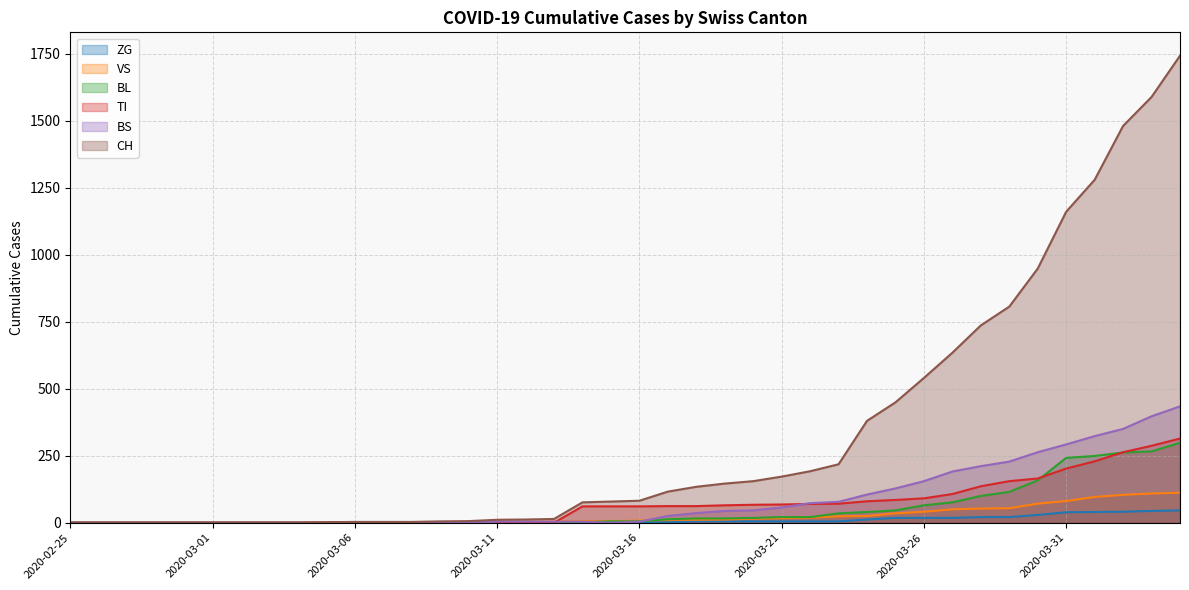

Reading right to left, what are all the values shown in this chart?

CH: 2020-04-04=1742	2020-04-03=1588	2020-04-02=1480	2020-04-01=1279	2020-03-31=1160	2020-03-30=948	2020-03-29=806	2020-03-28=736	2020-03-27=634	2020-03-26=540	2020-03-25=449	2020-03-24=380	2020-03-23=218	2020-03-22=192	2020-03-21=172	2020-03-20=155	2020-03-19=146	2020-03-18=134	2020-03-17=116	2020-03-16=82	2020-03-15=79	2020-03-14=76	2020-03-13=14	2020-03-12=12	2020-03-11=11	2020-03-10=6	2020-03-09=5	2020-03-08=3	2020-03-07=3	2020-03-06=3	2020-03-05=2	2020-03-04=0	2020-03-03=0	2020-03-02=0	2020-03-01=0	2020-02-29=0	2020-02-28=0	2020-02-27=0	2020-02-26=0	2020-02-25=0
VS: 2020-04-04=112	2020-04-03=109	2020-04-02=104	2020-04-01=96	2020-03-31=81	2020-03-30=71	2020-03-29=54	2020-03-28=53	2020-03-27=50	2020-03-26=41	2020-03-25=35	2020-03-24=25	2020-03-23=24	2020-03-22=19	2020-03-21=17	2020-03-20=15	2020-03-19=12	2020-03-18=11	2020-03-17=11	2020-03-16=8	2020-03-15=6	2020-03-14=6	2020-03-13=5	2020-03-12=3	2020-03-11=3	2020-03-10=2	2020-03-09=2	2020-03-08=2	2020-03-07=2	2020-03-06=2	2020-03-05=2	2020-03-04=0	2020-03-03=0	2020-03-02=0	2020-03-01=0	2020-02-29=0	2020-02-28=0	2020-02-27=0	2020-02-26=0	2020-02-25=0
ZG: 2020-04-04=46	2020-04-03=44	2020-04-02=41	2020-04-01=40	2020-03-31=39	2020-03-30=29	2020-03-29=21	2020-03-28=21	2020-03-27=18	2020-03-26=18	2020-03-25=18	2020-03-24=12	2020-03-23=5	2020-03-22=5	2020-03-21=5	2020-03-20=5	2020-03-19=5	2020-03-18=5	2020-03-17=1	2020-03-16=0	2020-03-15=0	2020-03-14=0	2020-03-13=0	2020-03-12=0	2020-03-11=0	2020-03-10=0	2020-03-09=0	2020-03-08=0	2020-03-07=0	2020-03-06=0	2020-03-05=0	2020-03-04=0	2020-03-03=0	2020-03-02=0	2020-03-01=0	2020-02-29=0	2020-02-28=0	2020-02-27=0	2020-02-26=0	2020-02-25=0
TI: 2020-04-04=314	2020-04-03=287	2020-04-02=263	2020-04-01=229	2020-03-31=202	2020-03-30=165	2020-03-29=155	2020-03-28=136	2020-03-27=107	2020-03-26=91	2020-03-25=85	2020-03-24=80	2020-03-23=71	2020-03-22=70	2020-03-21=68	2020-03-20=67	2020-03-19=65	2020-03-18=62	2020-03-17=62	2020-03-16=61	2020-03-15=61	2020-03-14=61	2020-03-13=0	2020-03-12=0	2020-03-11=0	2020-03-10=0	2020-03-09=0	2020-03-08=0	2020-03-07=0	2020-03-06=0	2020-03-05=0	2020-03-04=0	2020-03-03=0	2020-03-02=0	2020-03-01=0	2020-02-29=0	2020-02-28=0	2020-02-27=0	2020-02-26=0	2020-02-25=0
BL: 2020-04-04=298	2020-04-03=266	2020-04-02=262	2020-04-01=249	2020-03-31=242	2020-03-30=158	2020-03-29=115	2020-03-28=100	2020-03-27=76	2020-03-26=65	2020-03-25=46	2020-03-24=40	2020-03-23=35	2020-03-22=21	2020-03-21=21	2020-03-20=18	2020-03-19=16	2020-03-18=16	2020-03-17=13	2020-03-16=5	2020-03-15=5	2020-03-14=2	2020-03-13=2	2020-03-12=2	2020-03-11=2	2020-03-10=2	2020-03-09=1	2020-03-08=0	2020-03-07=0	2020-03-06=0	2020-03-05=0	2020-03-04=0	2020-03-03=0	2020-03-02=0	2020-03-01=0	2020-02-29=0	2020-02-28=0	2020-02-27=0	2020-02-26=0	2020-02-25=0
BS: 2020-04-04=434	2020-04-03=397	2020-04-02=350	2020-04-01=323	2020-03-31=292	2020-03-30=263	2020-03-29=228	2020-03-28=211	2020-03-27=191	2020-03-26=155	2020-03-25=128	2020-03-24=105	2020-03-23=78	2020-03-22=73	2020-03-21=57	2020-03-20=46	2020-03-19=44	2020-03-18=36	2020-03-17=25	2020-03-16=4	2020-03-15=0	2020-03-14=4	2020-03-13=4	2020-03-12=4	2020-03-11=4	2020-03-10=0	2020-03-09=0	2020-03-08=0	2020-03-07=0	2020-03-06=0	2020-03-05=0	2020-03-04=0	2020-03-03=0	2020-03-02=0	2020-03-01=0	2020-02-29=0	2020-02-28=0	2020-02-27=0	2020-02-26=0	2020-02-25=0